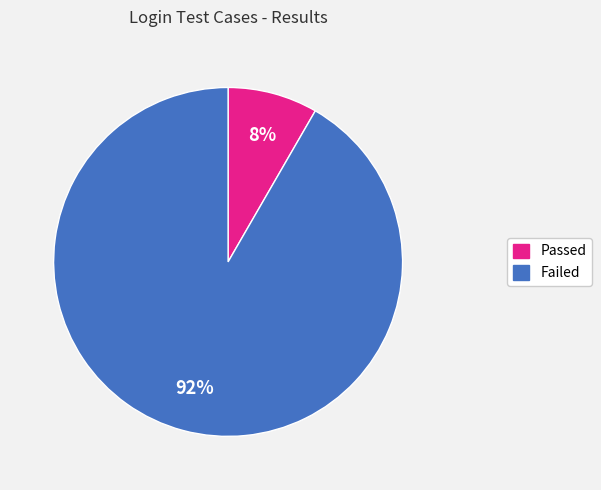

How many slices are in this pie chart?

2